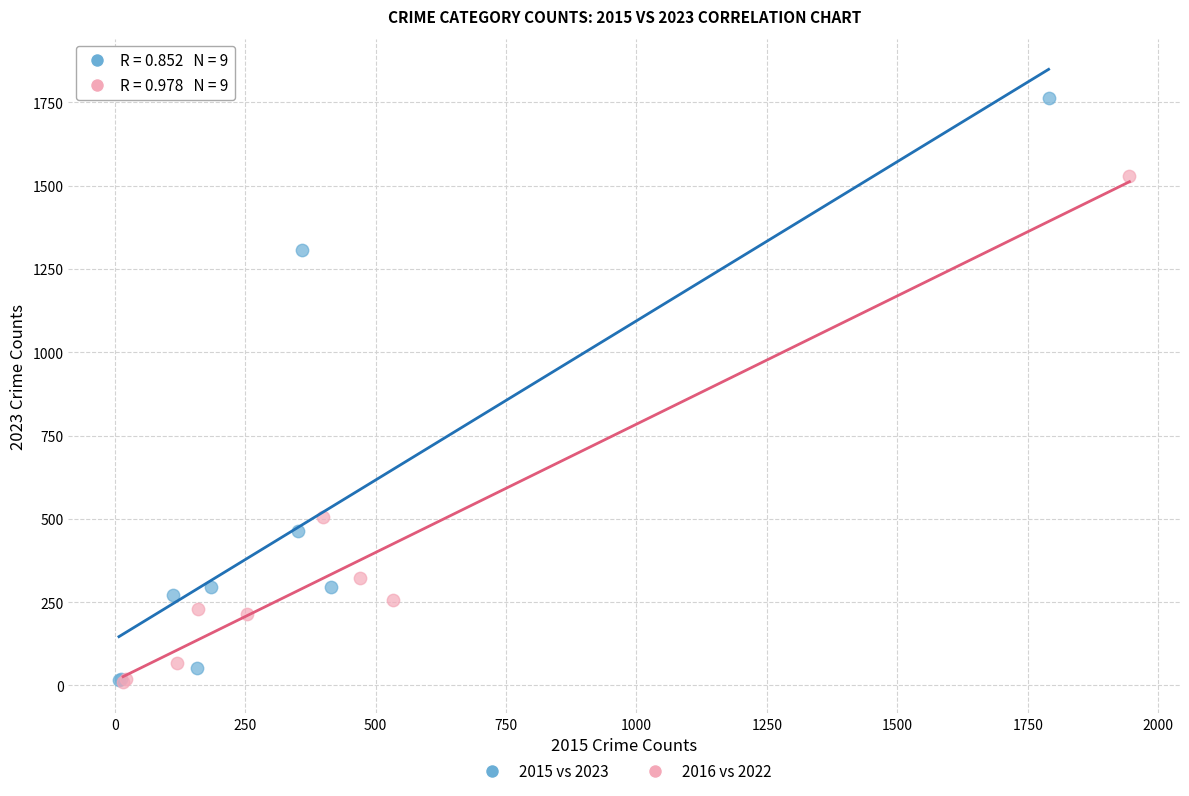

Which series contains the highest Y value?

2015 vs 2023